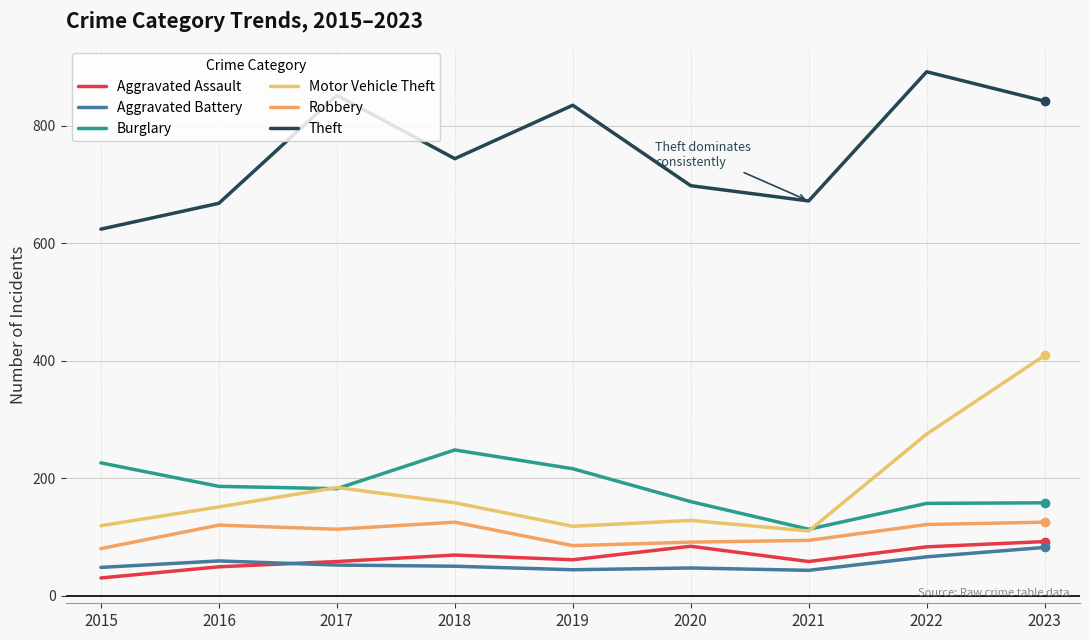

Which series has the widest spread of values?

Motor Vehicle Theft